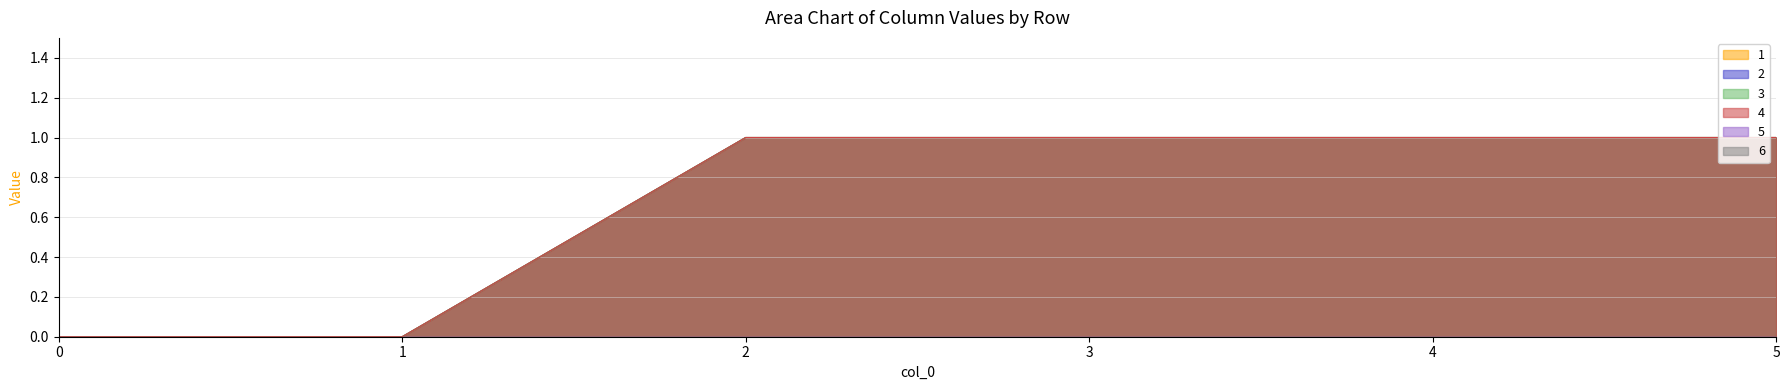

True or false: 4 has a value of 1 at 3.

True